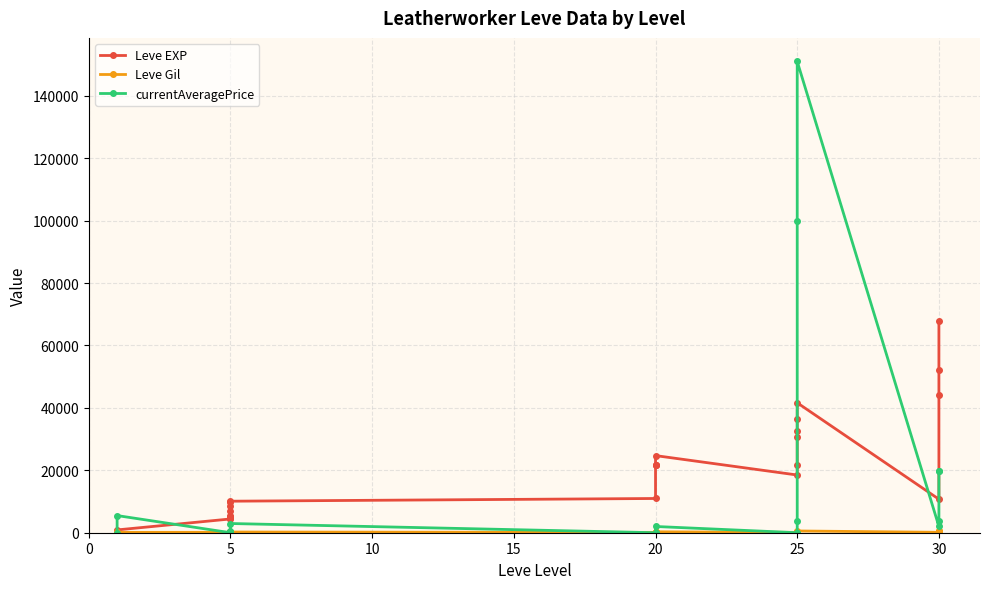

In Leve Gil, how many points are higher than both neighbors (excluding endpoints)?

2